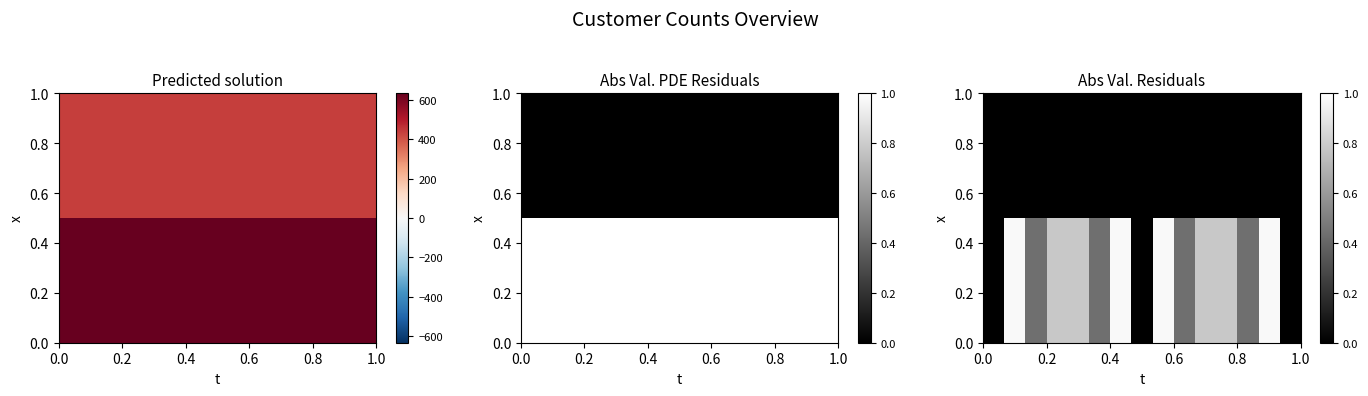

What is the maximum value shown in the chart?

1.0